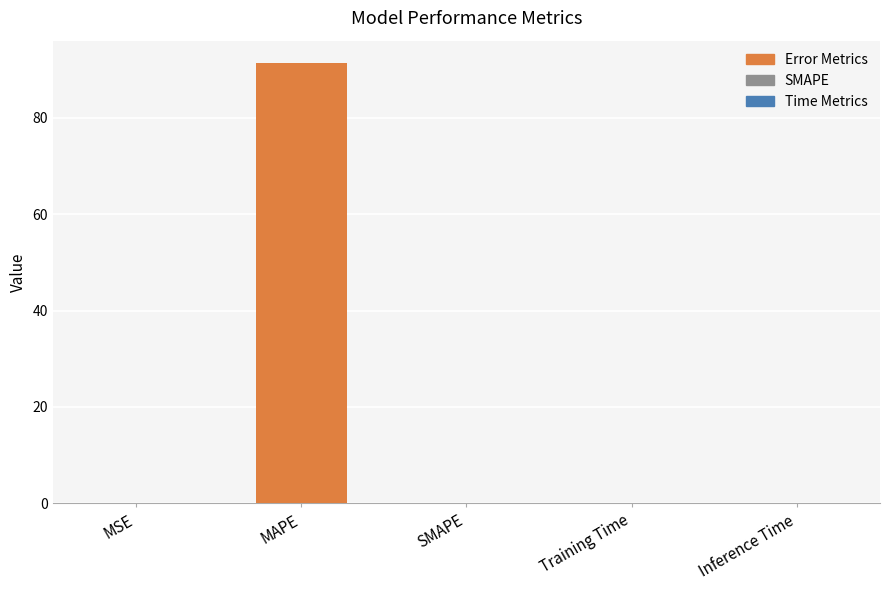

What is the greatest value displayed?

91.4